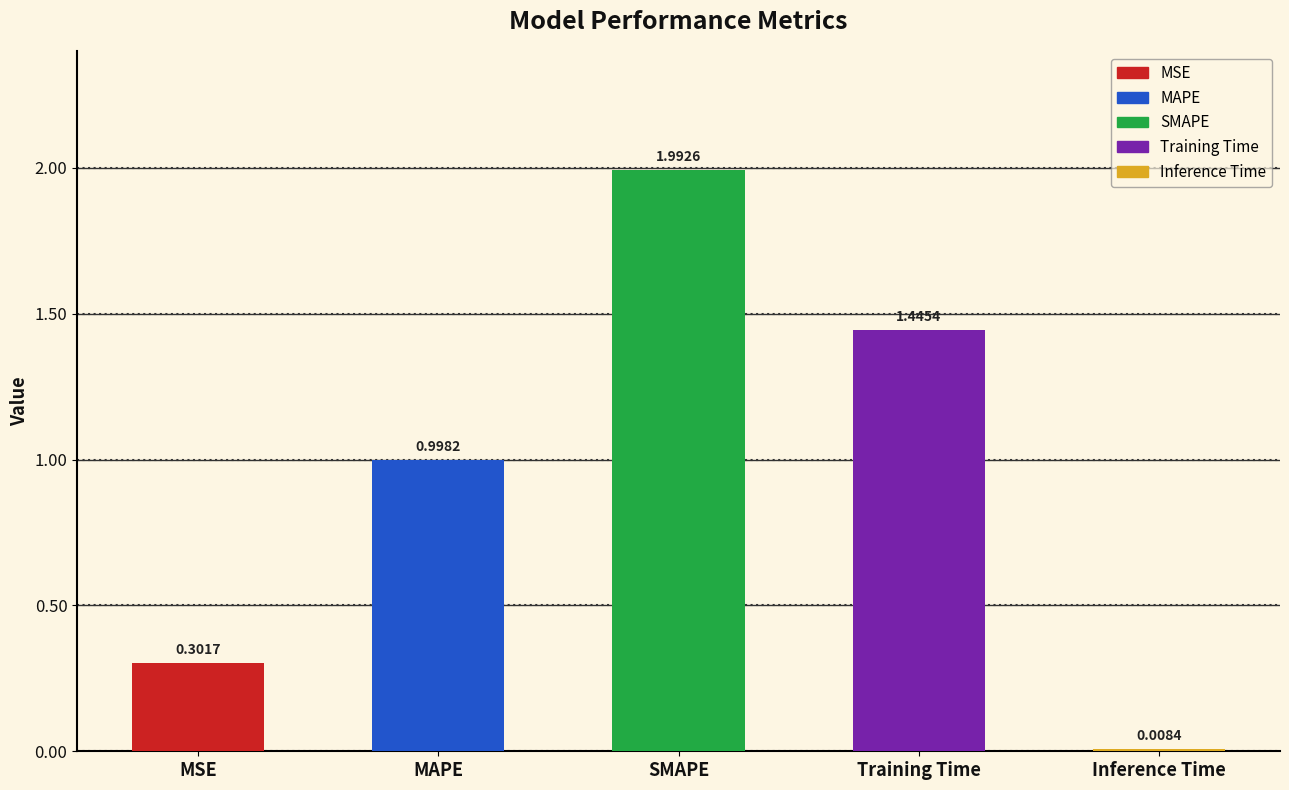

What is the label of the 5th bar from the right?

MSE